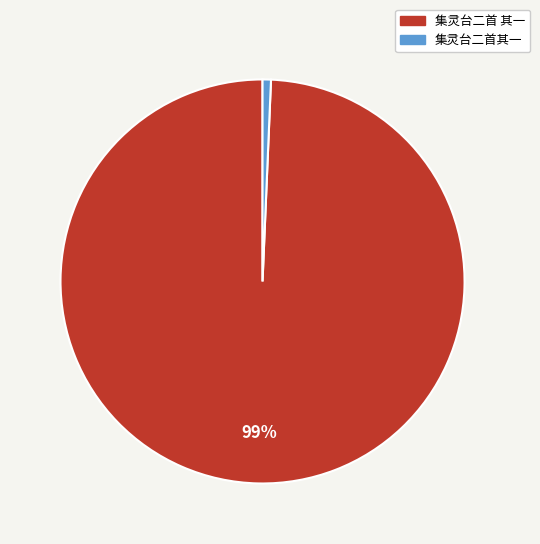

To the nearest percent, what is the average slice percentage?

50%